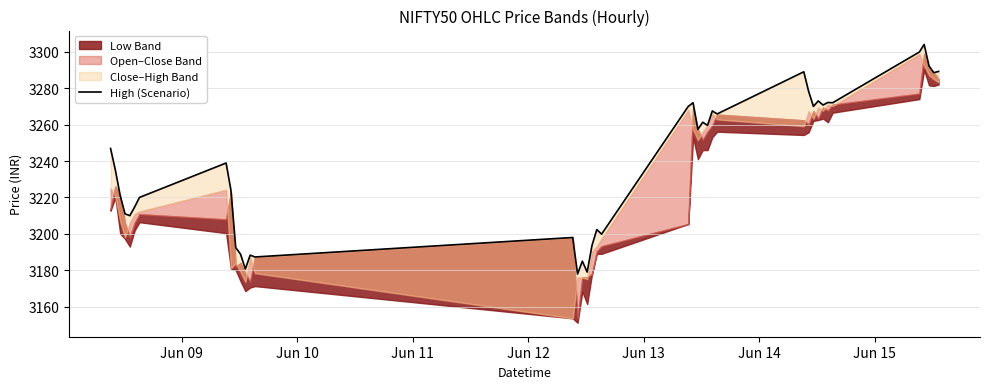

What is the average value?

3238.7